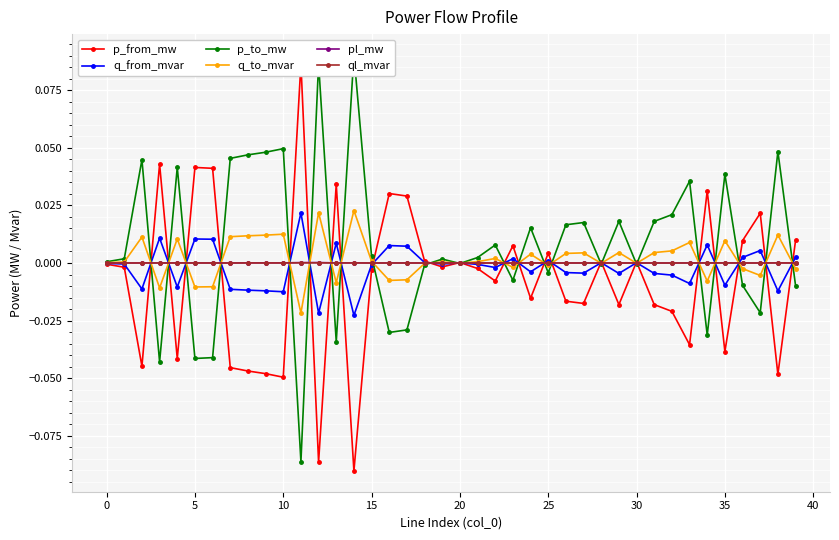

Rank the series by their maximum value, from highest to lowest.

p_to_mw, p_from_mw, q_to_mvar, q_from_mvar, pl_mw, ql_mvar